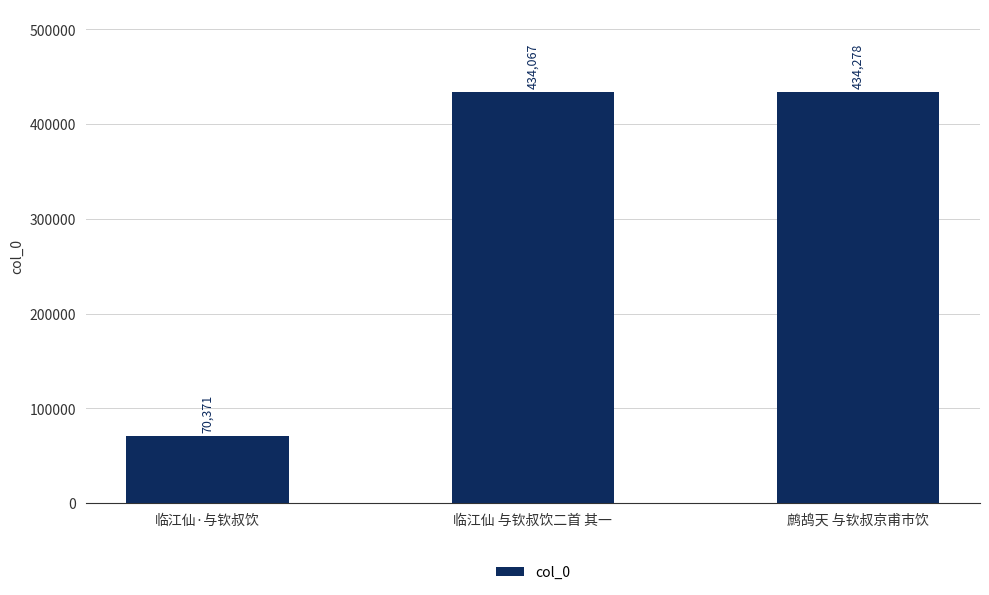

What is the change in value from 临江仙 与钦叔饮二首 其一 to 鹧鸪天 与钦叔京甫市饮?

+211